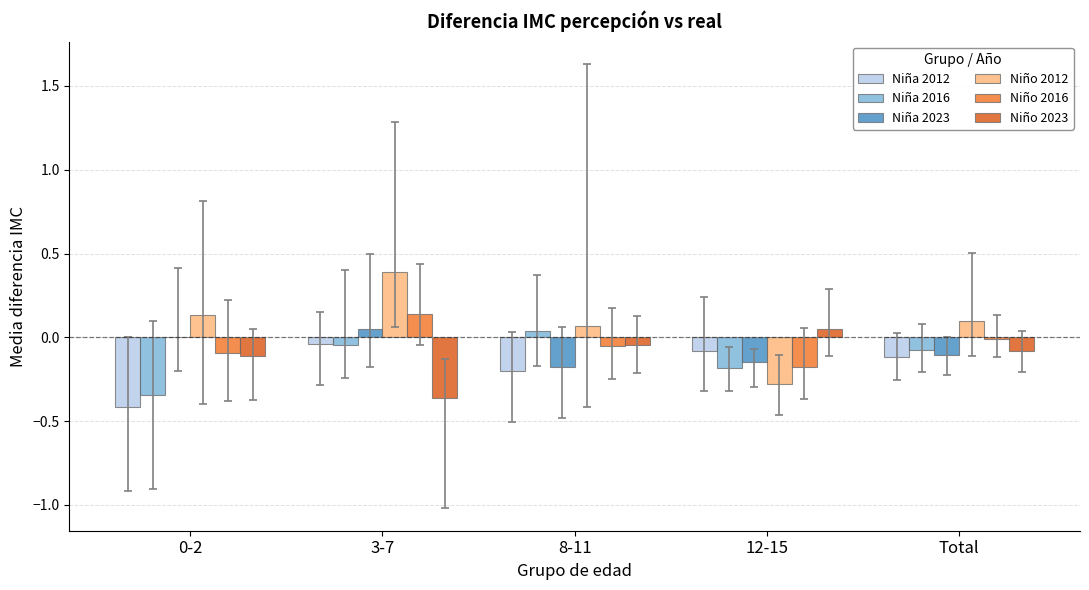

Are the bars grouped side by side (vs. stacked)?

Yes